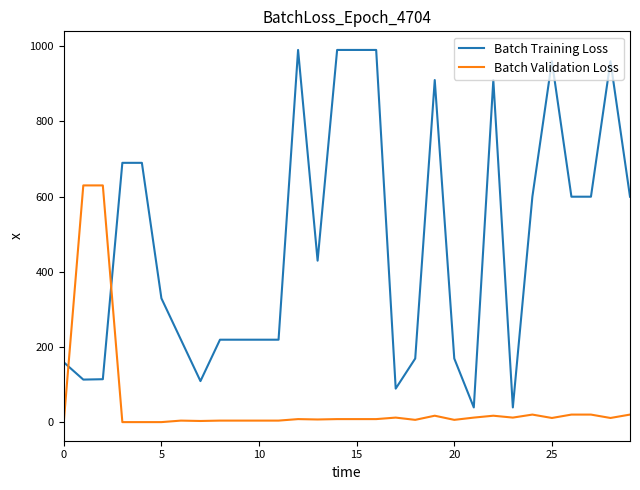

How many lines are shown in the chart?

2